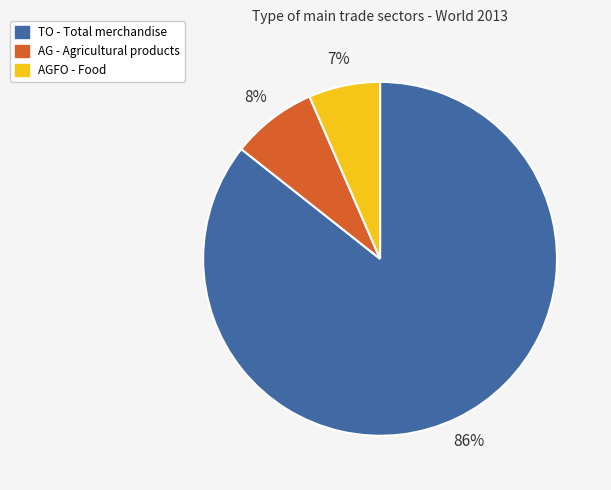

To the nearest percent, what portion does AG - Agricultural products represent?

8%